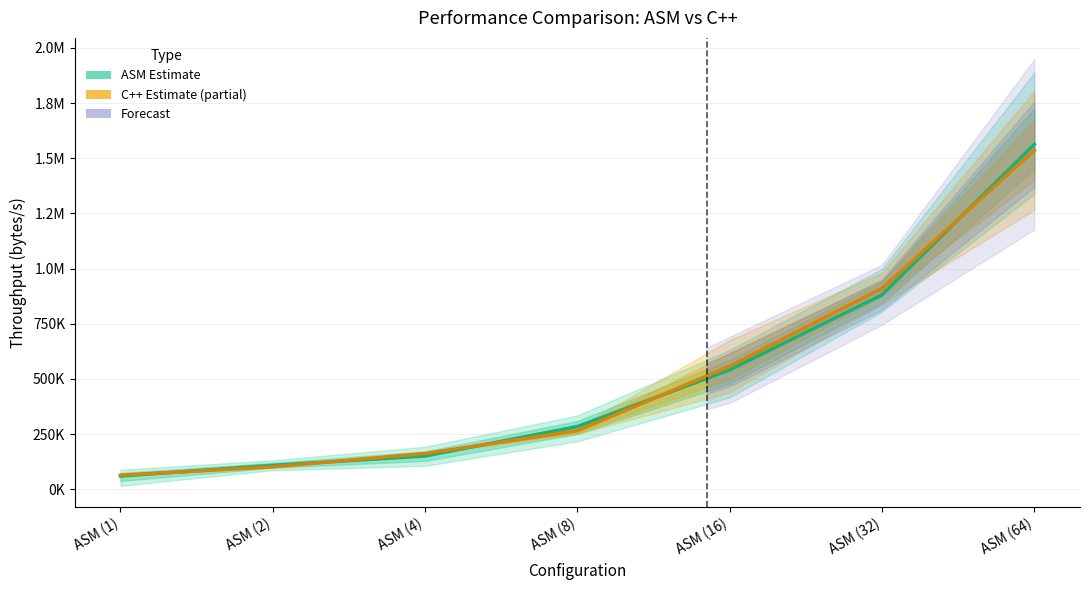

At which category is the sum across all series the highest?

ASM (64)